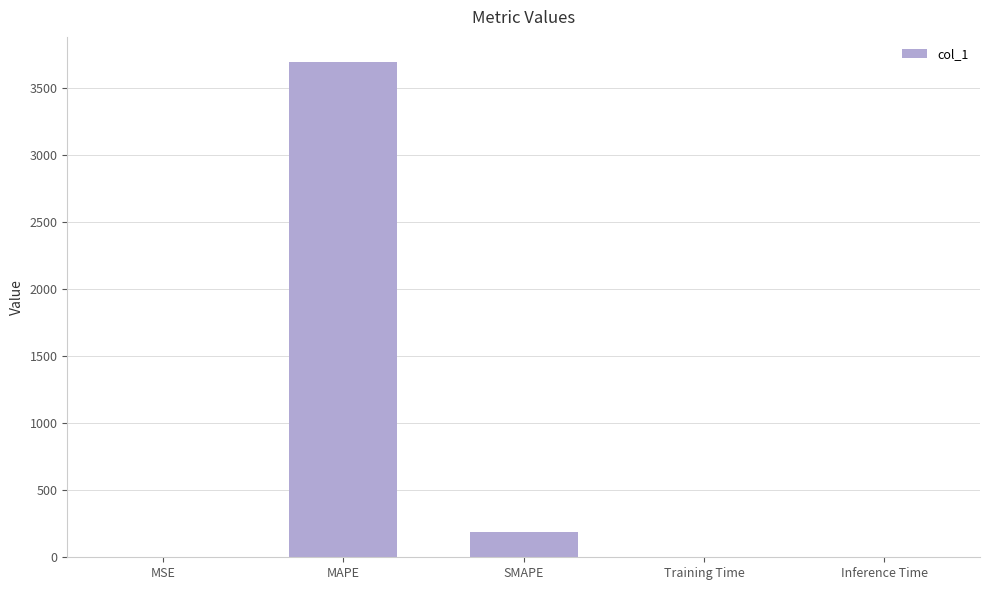

What is the approximate value at SMAPE?

189.7